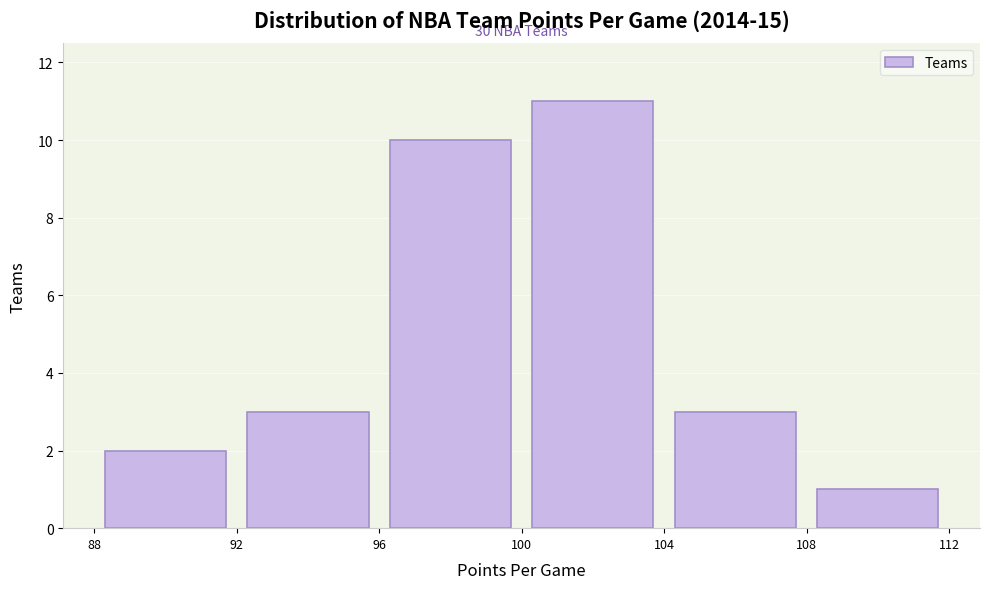

Which range on the x-axis has the tallest bar?

100 to 104